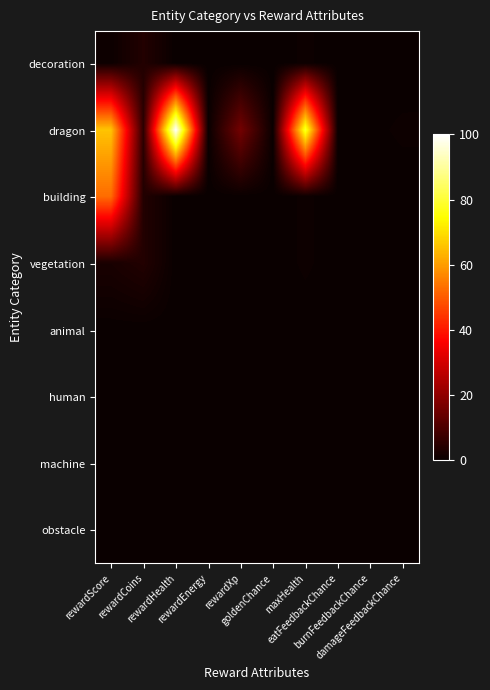

Rank the series at rewardCoins from lowest to highest value.

animal, human, machine, obstacle, decoration, building, vegetation, dragon